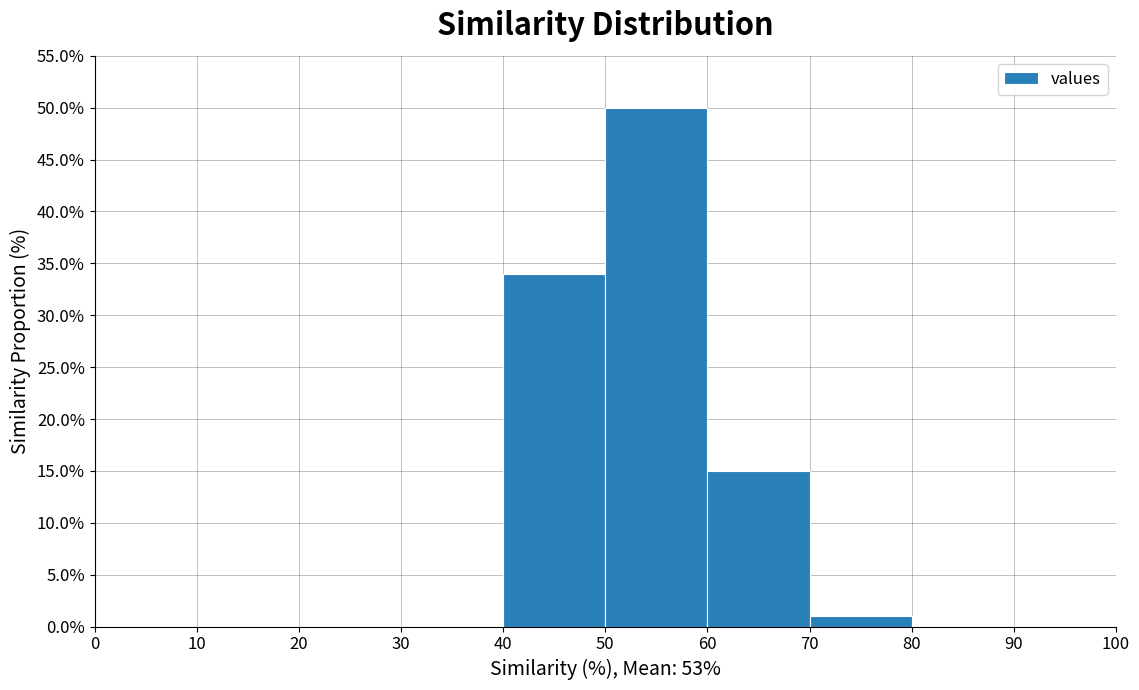

Which range on the x-axis has the tallest bar?

50 to 60